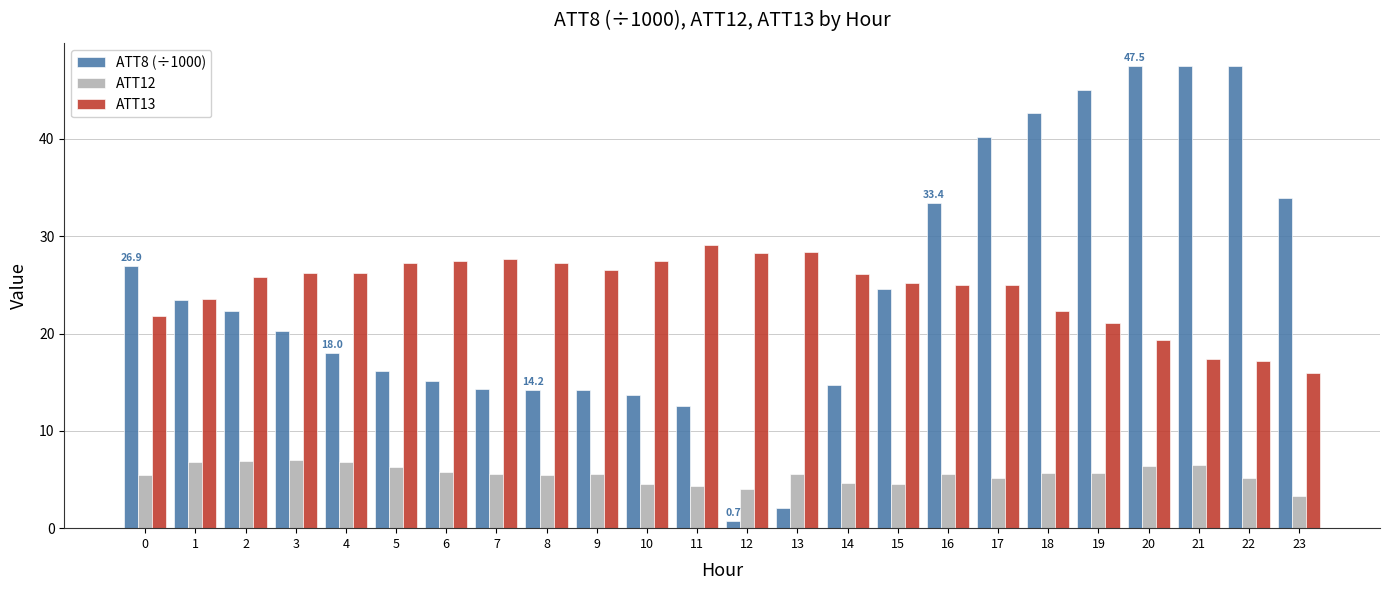

The value of ATT13 at 0 is 21.8. True or false?

True